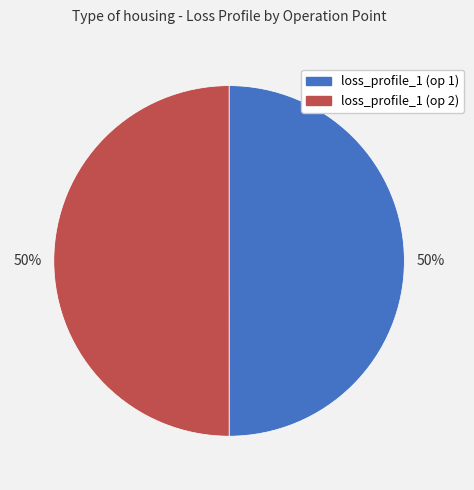

The loss_profile_1 (op 1) slice represents 45% of the pie. True or false?

False